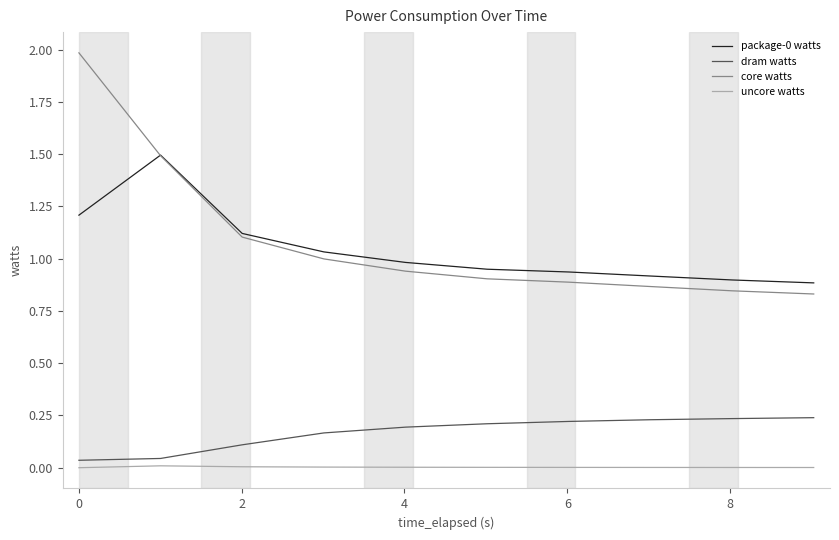

Which series has the widest spread of values?

core watts